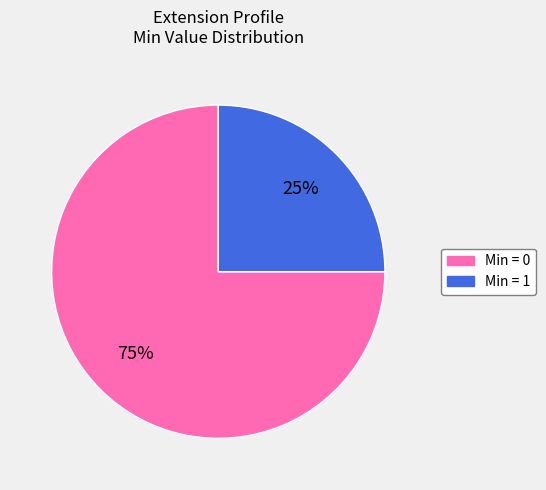

Does any single category account for the majority?

Yes